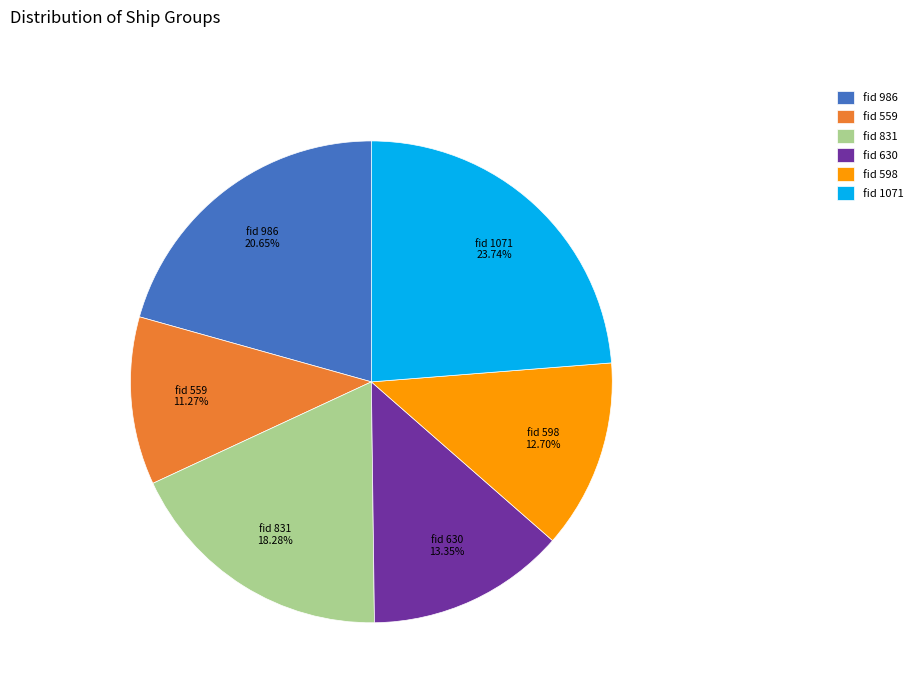

Which slice is the largest?

fid 1071